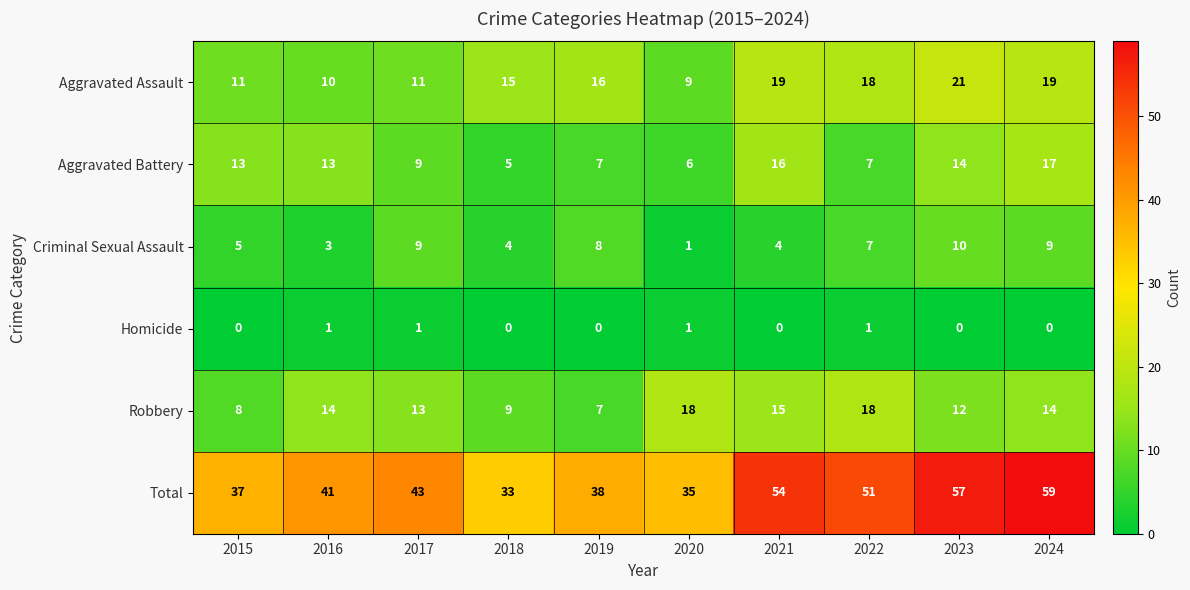

Which series has the widest spread of values?

Total